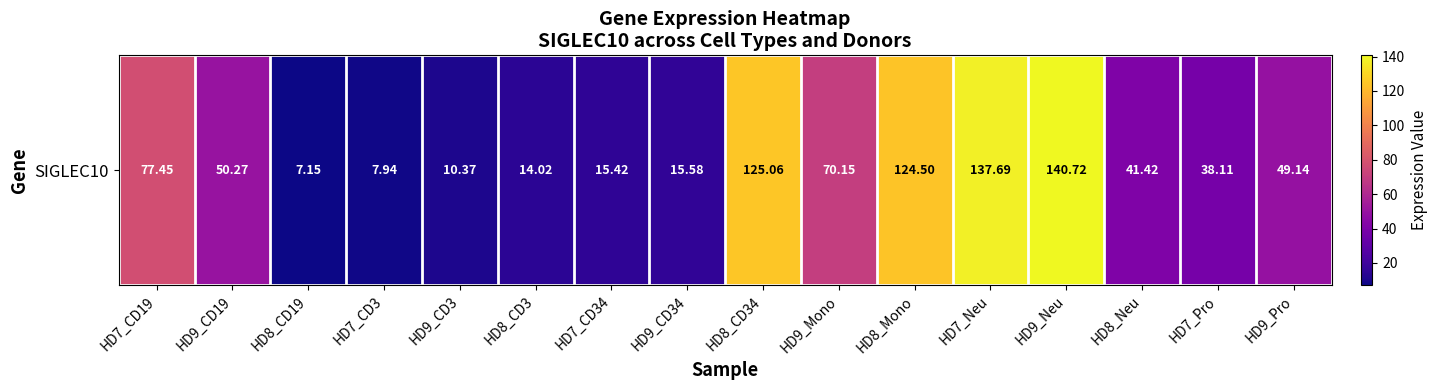

Approximately how many times larger is the value at HD9_CD19 compared to HD7_Neu?

0.4